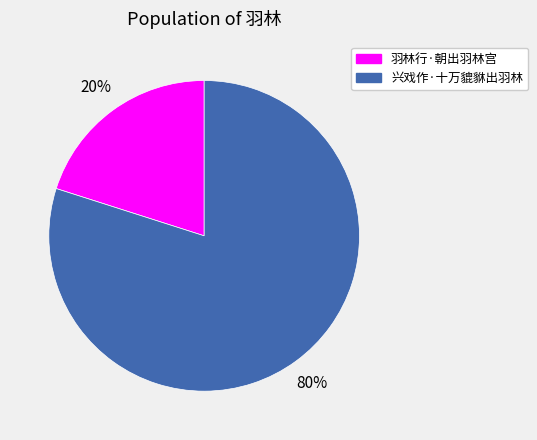

To the nearest percent, what portion does 羽林行·朝出羽林宫 represent?

20%